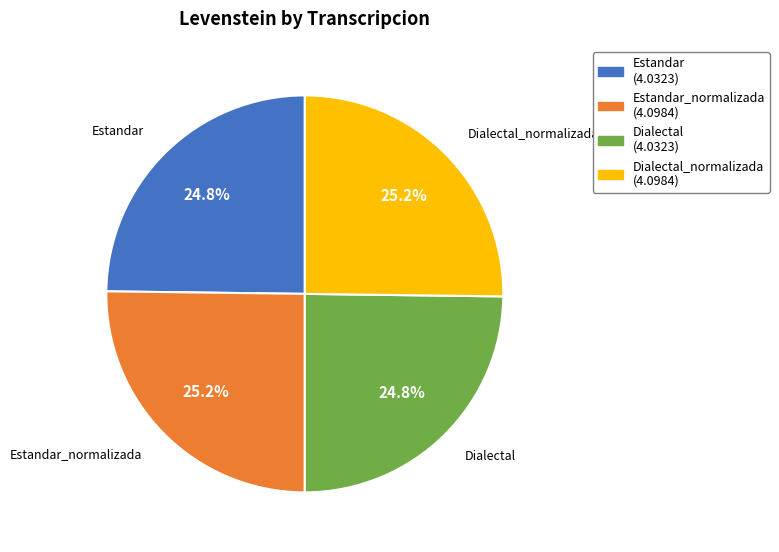

Is there a majority slice in this chart?

No